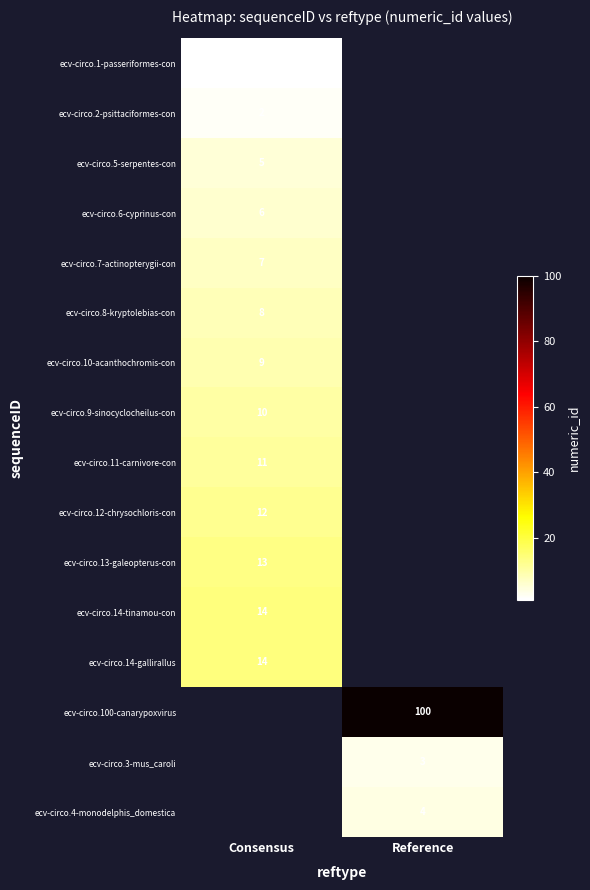

Is it true that ecv-circo.9-sinocyclocheilus-con equals 3.9 at Consensus?

False